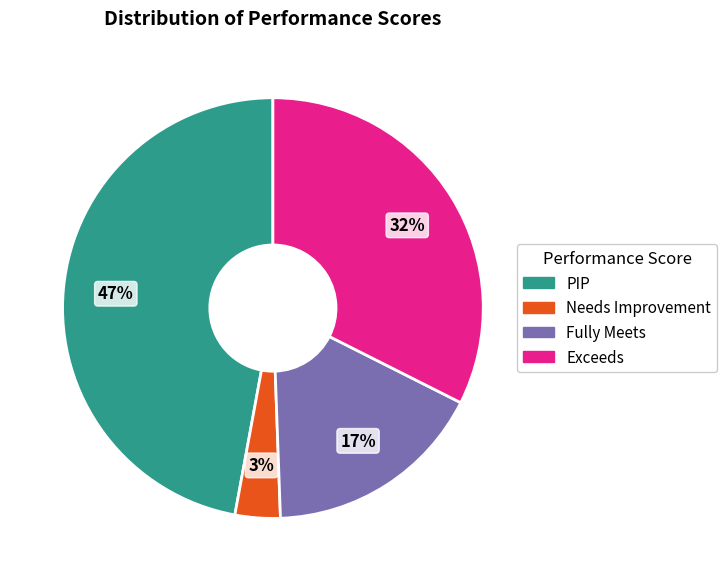

To the nearest percent, what is the average slice percentage?

25%